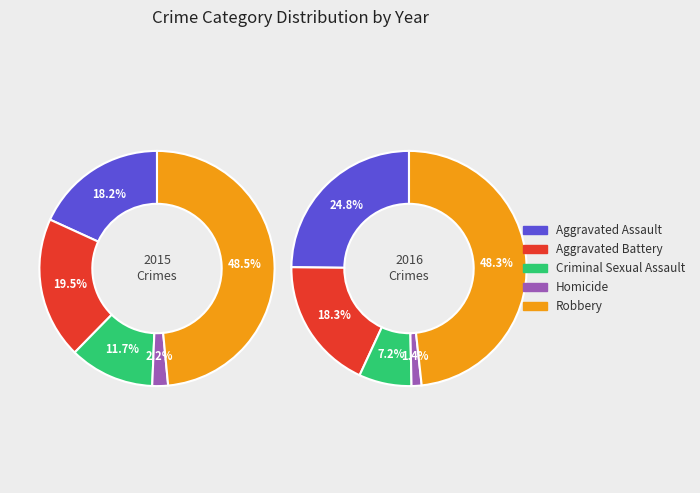

To the nearest percent, what portion does Aggravated Battery represent?

19%